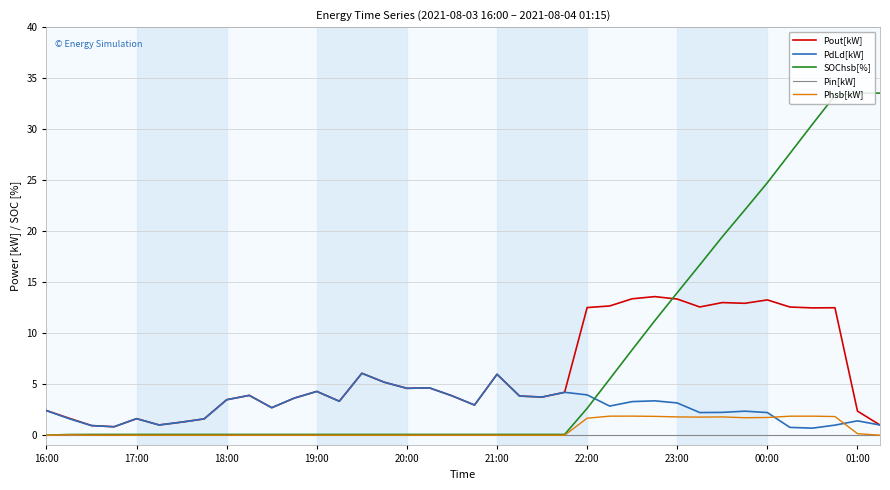

Which series has the largest total across all categories?

SOChsb[%]